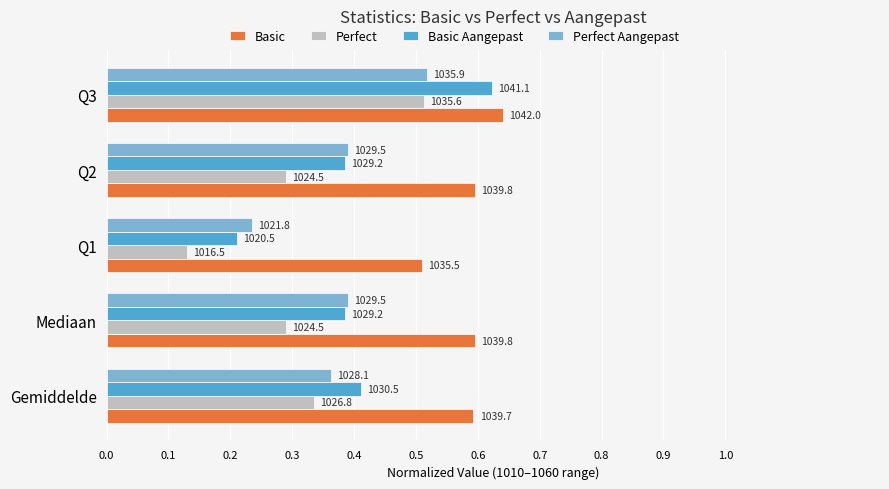

At how many categories does at least one series exceed 0?

5